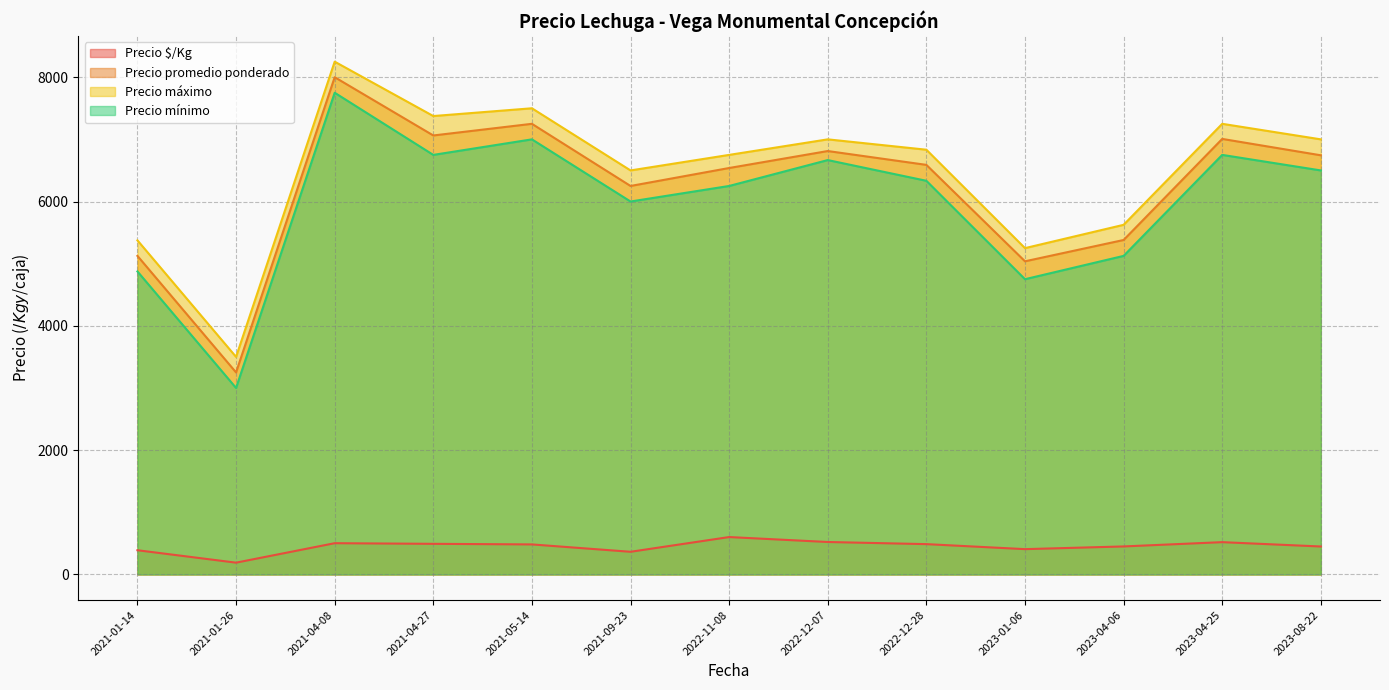

Where is Precio máximo nearest to the value 6250?

2021-09-23